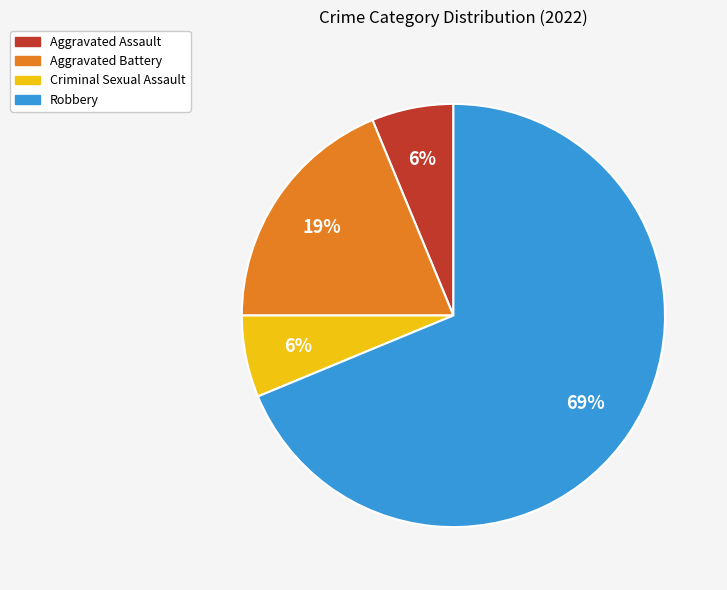

The Aggravated Battery slice represents 30% of the pie. True or false?

False